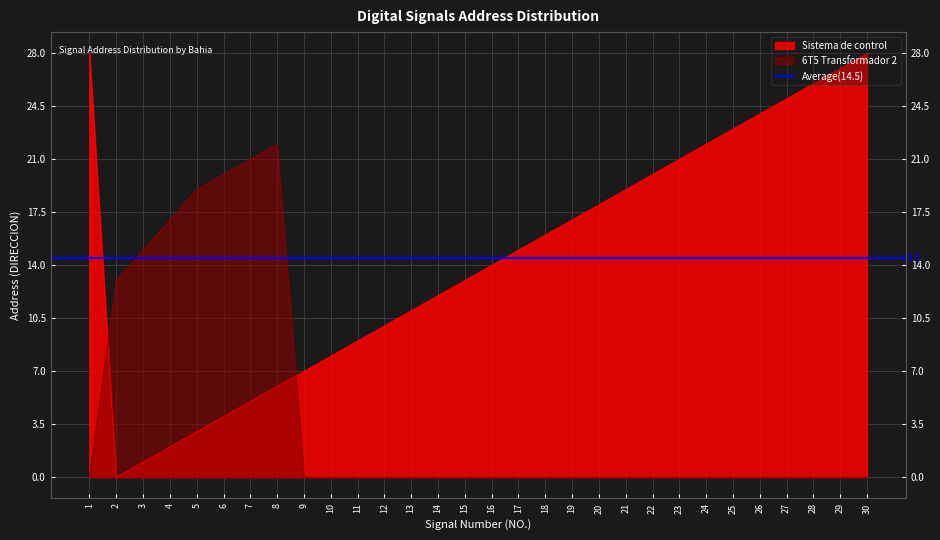

What is the difference between the second highest and second lowest values in the Sistema de control series?

27